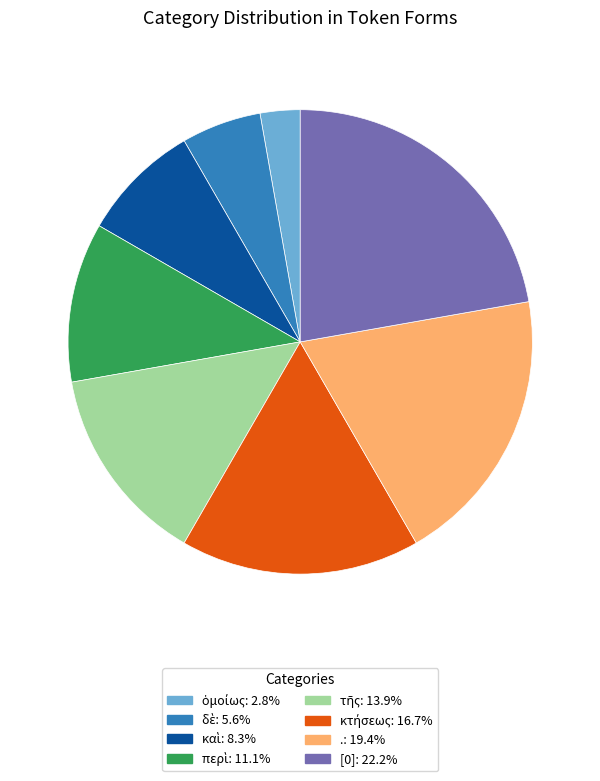

What is the largest slice in the pie chart?

[0]